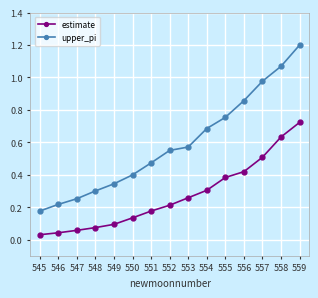

Which series has the largest range (max minus min)?

upper_pi